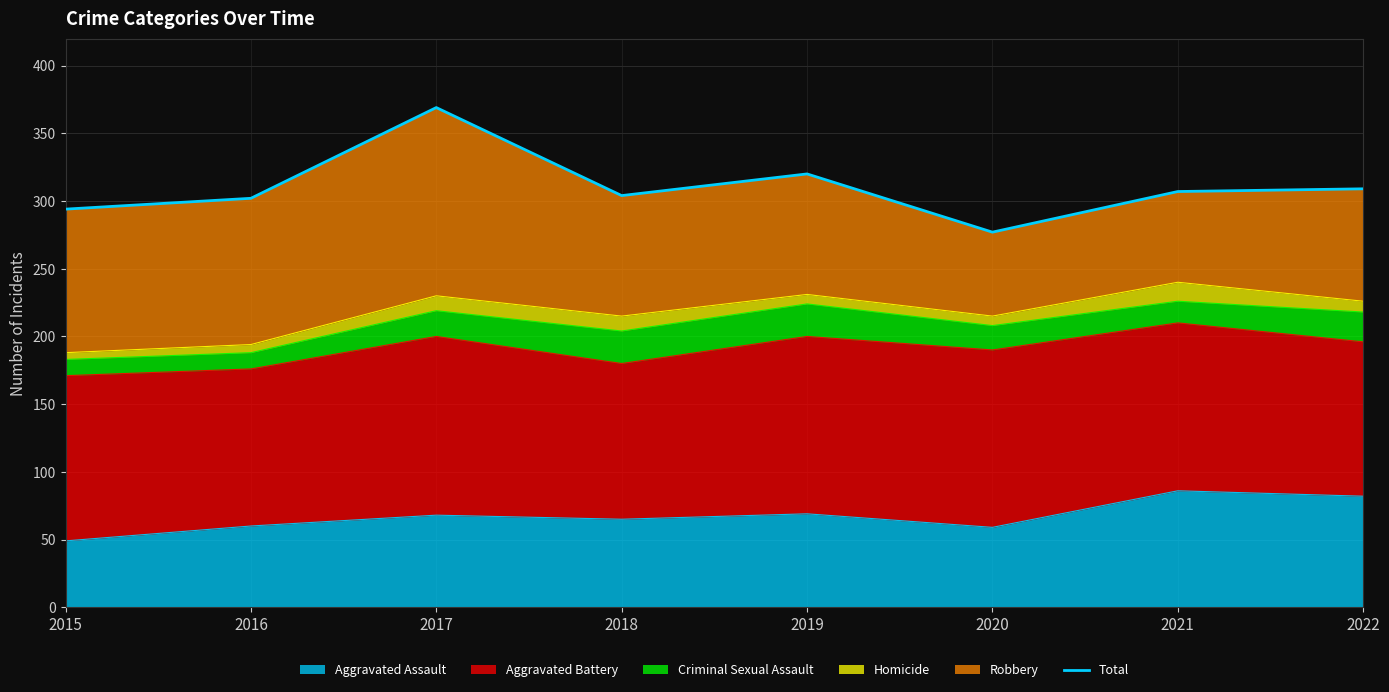

At which category does the chart reach its peak across all series?

2017